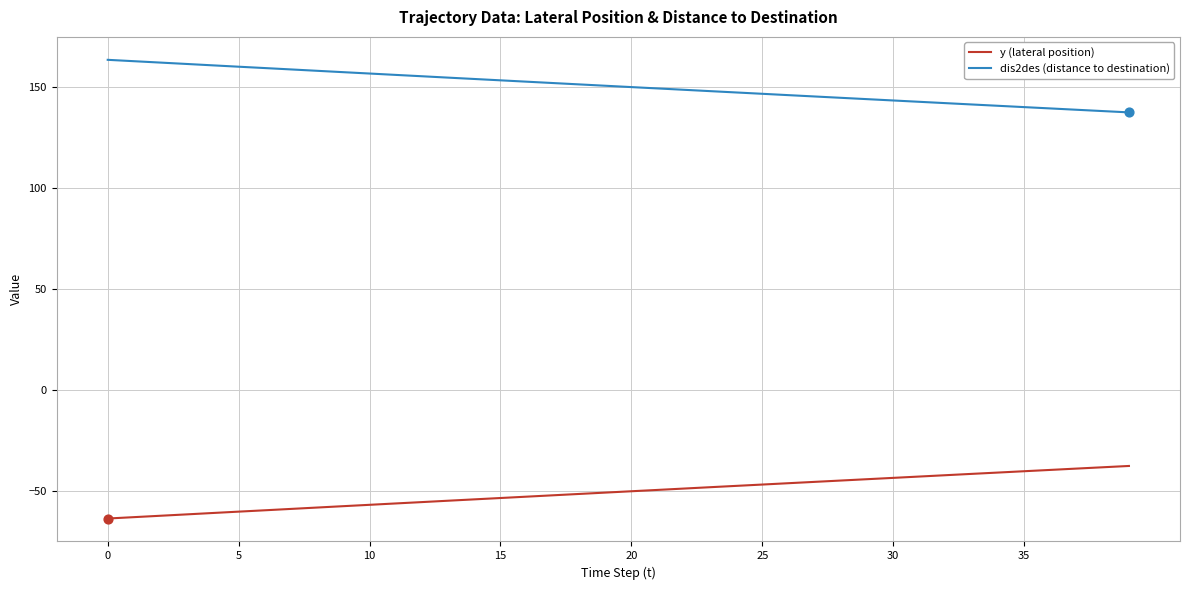

What are all the series names shown in the legend?

y (lateral position), dis2des (distance to destination)